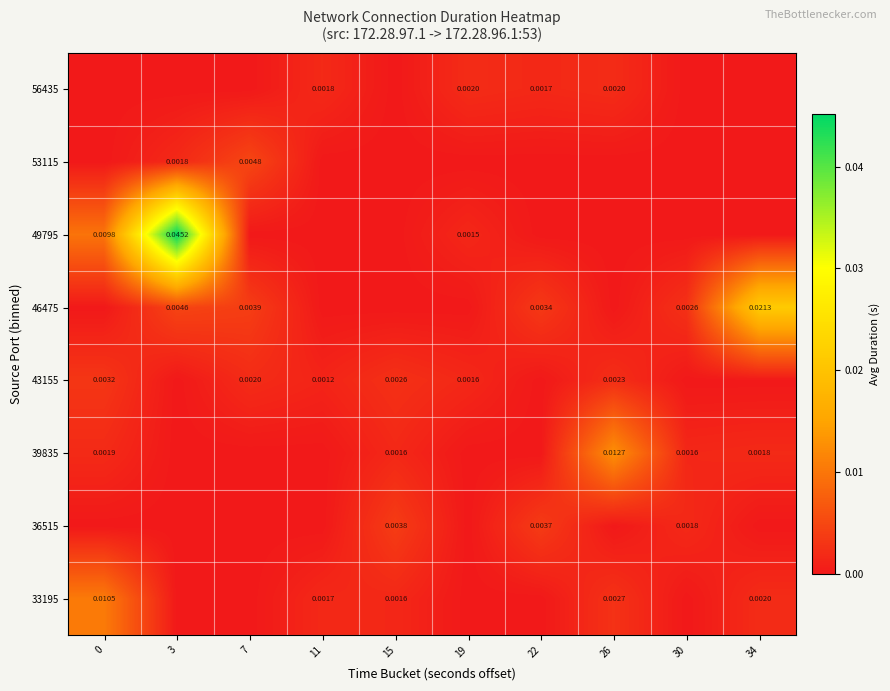

At how many categories does at least one series exceed 0?

10